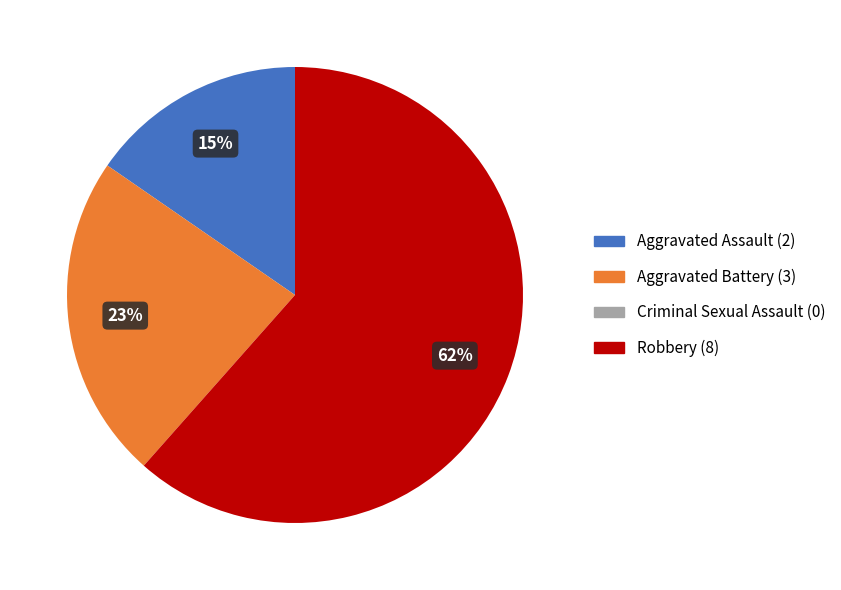

Do Aggravated Assault and Robbery together represent more than half of the pie?

Yes